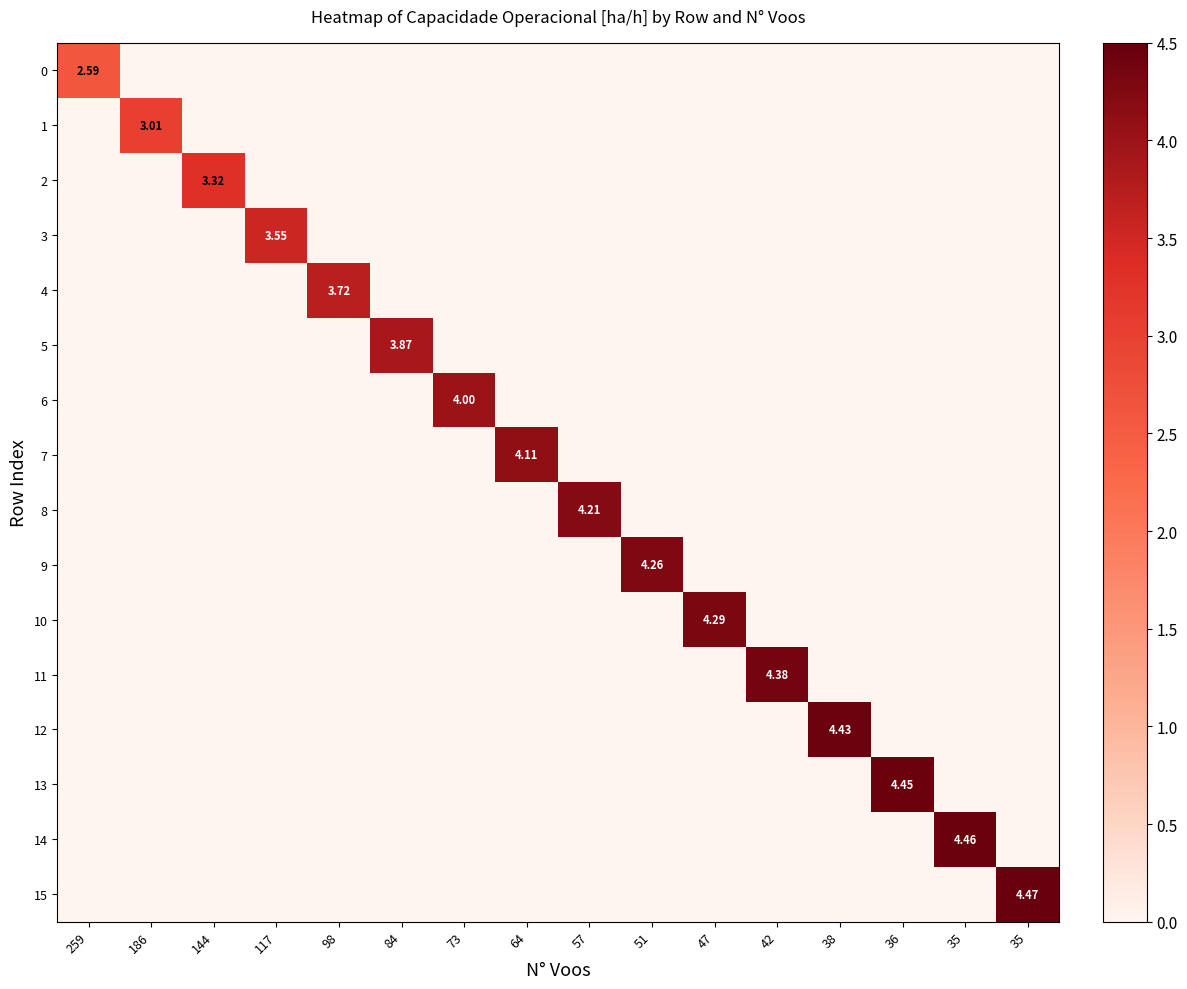

Is the value of 15 at 42 greater than the value of 8 at 51?

No